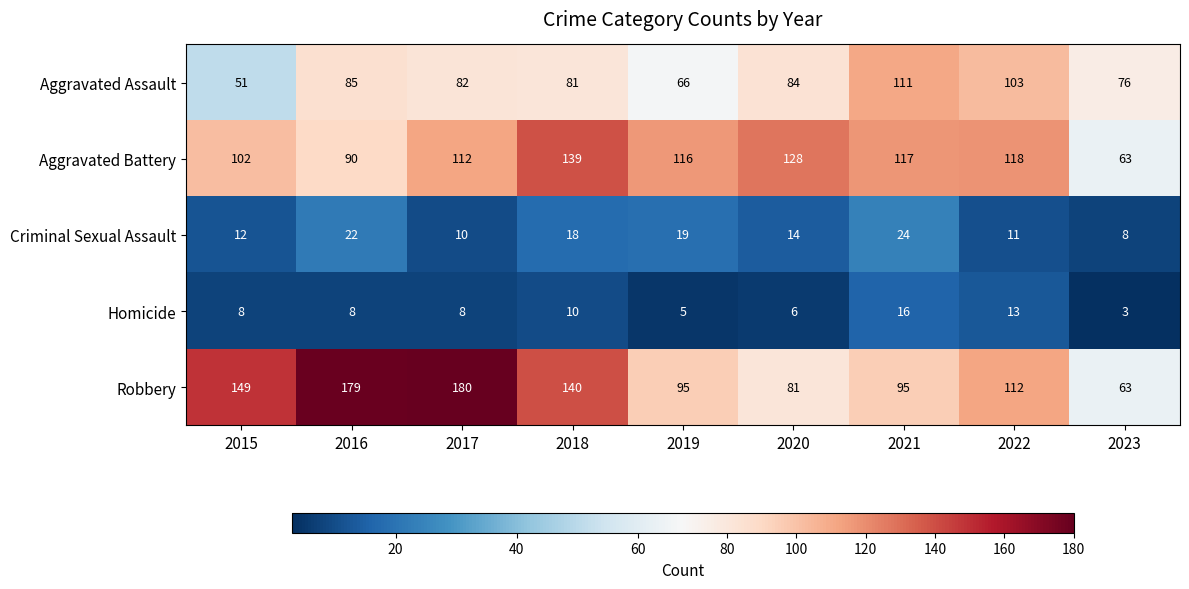

What is the spread (max minus min) of values at 2015?

141